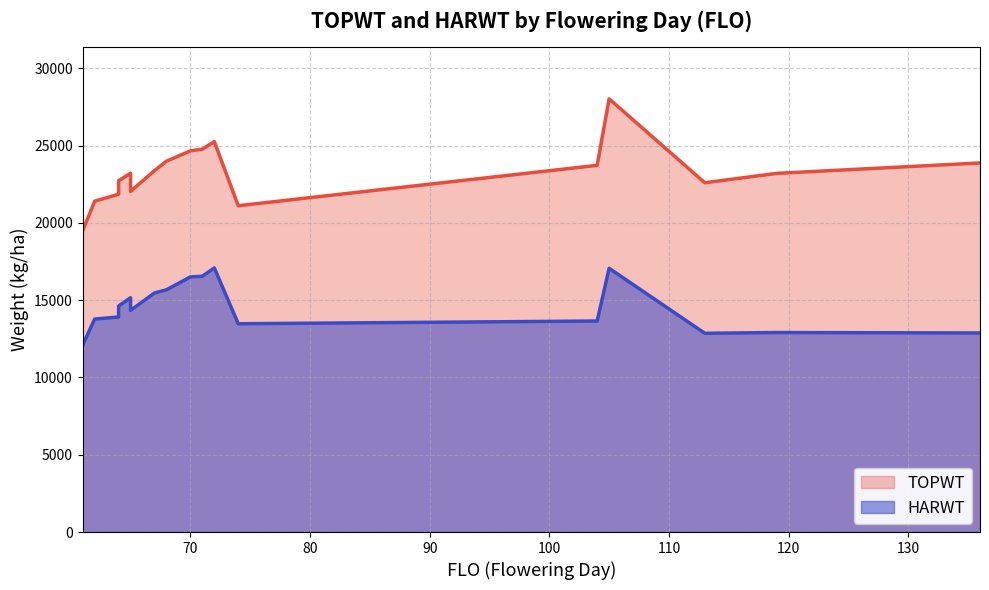

At 62, list the series in order from largest to smallest.

TOPWT, HARWT